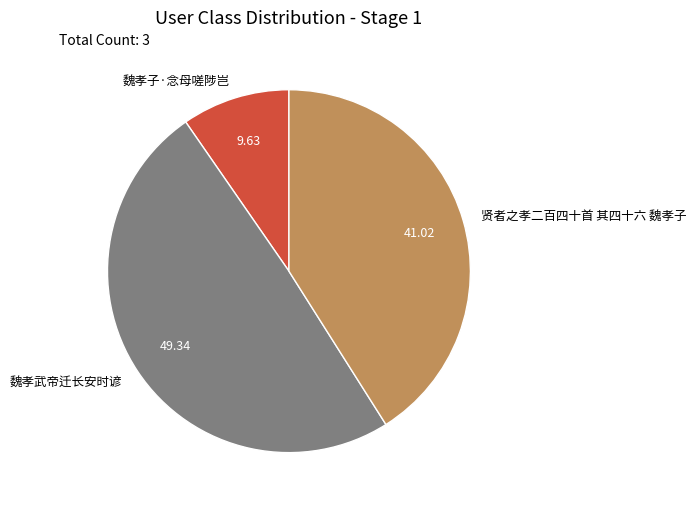

Is there any slice that represents more than half of the pie?

No